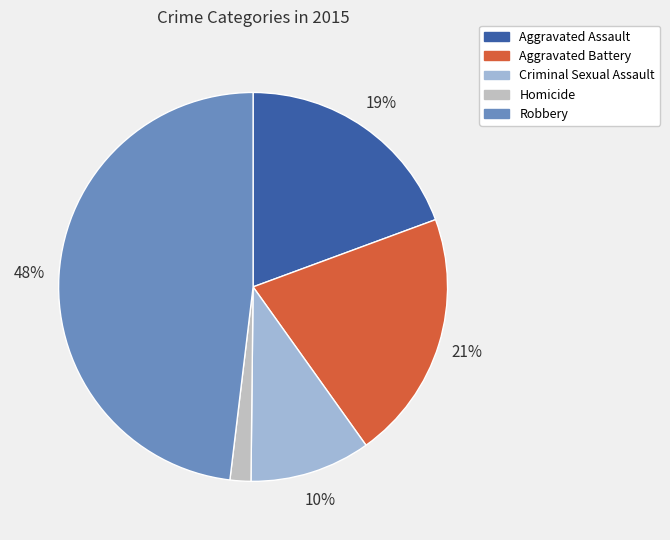

The Aggravated Assault slice represents 33% of the pie. True or false?

False